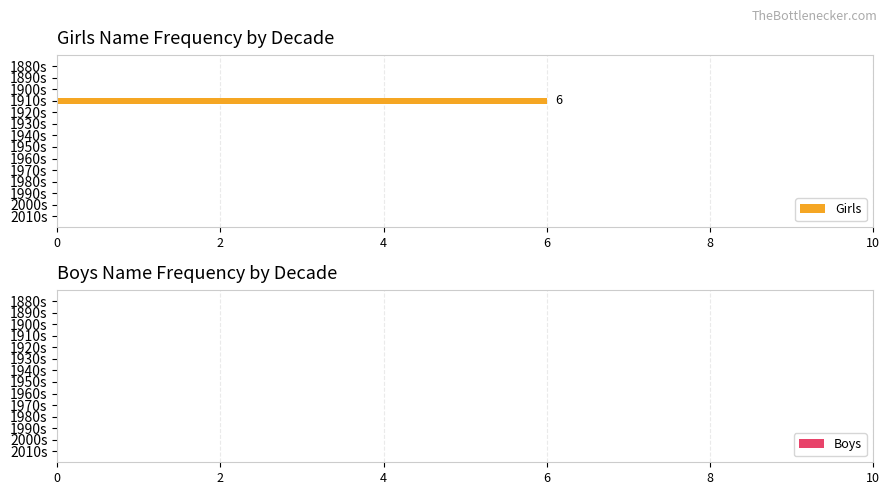

At which category does the chart reach its peak across all series?

1910s